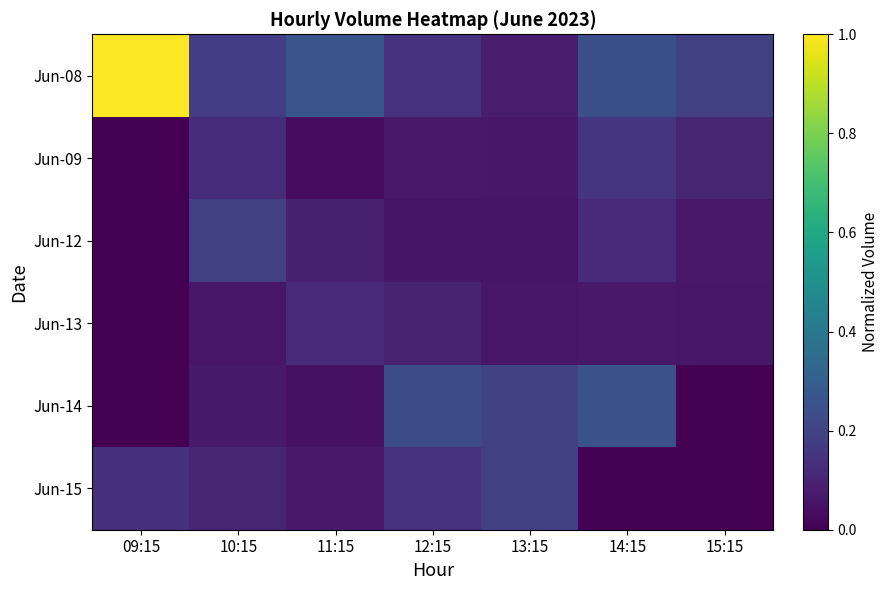

Between 15:15 and 14:15, which is larger?

14:15